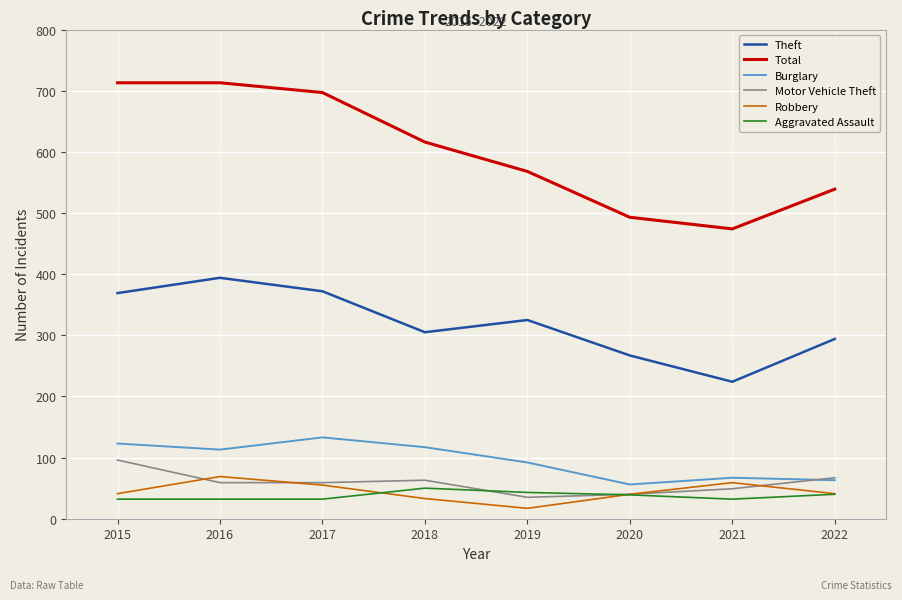

After their last crossing, which series has the higher values: Motor Vehicle Theft or Aggravated Assault?

Motor Vehicle Theft